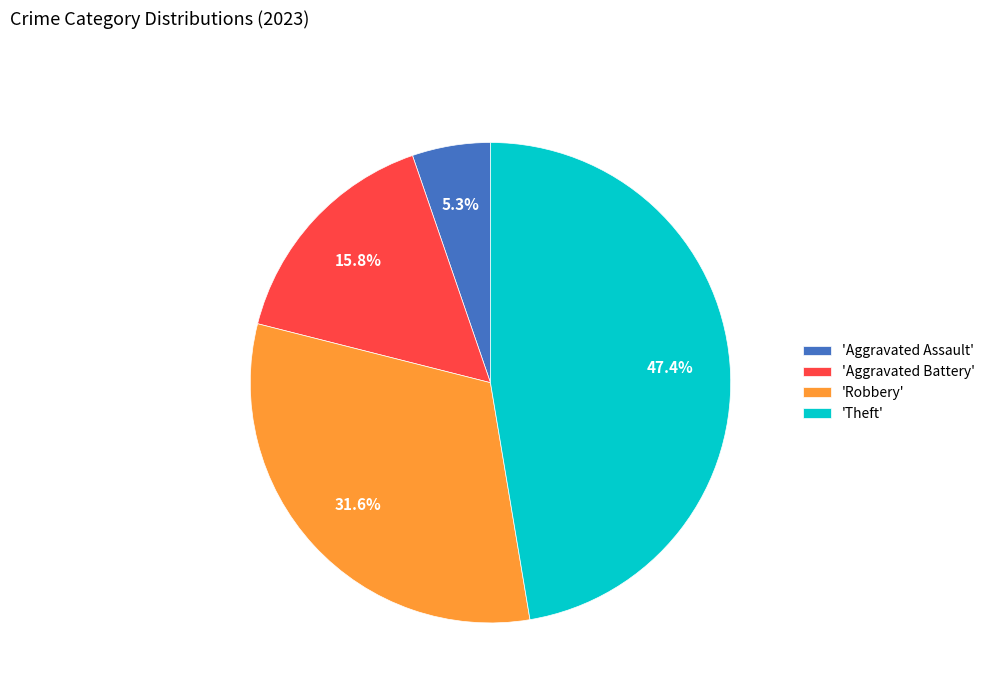

Rank the categories by value from highest to lowest.

'Theft', 'Robbery', 'Aggravated Battery', 'Aggravated Assault'